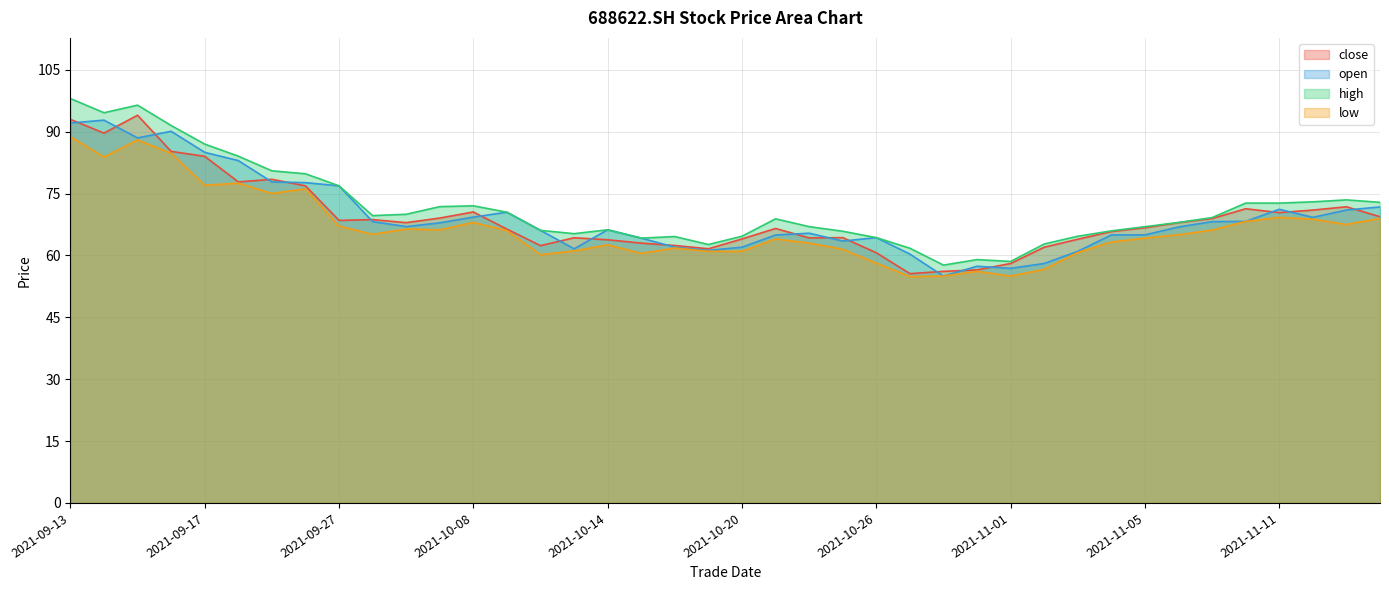

What are all the series names shown in the legend?

close, open, high, low